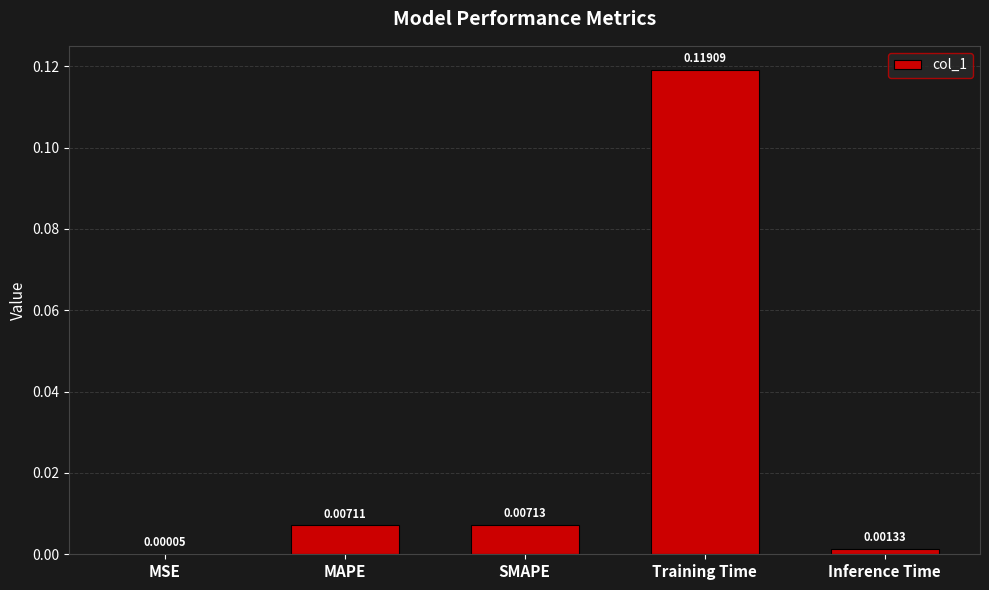

Which has a higher value, SMAPE or MSE?

SMAPE